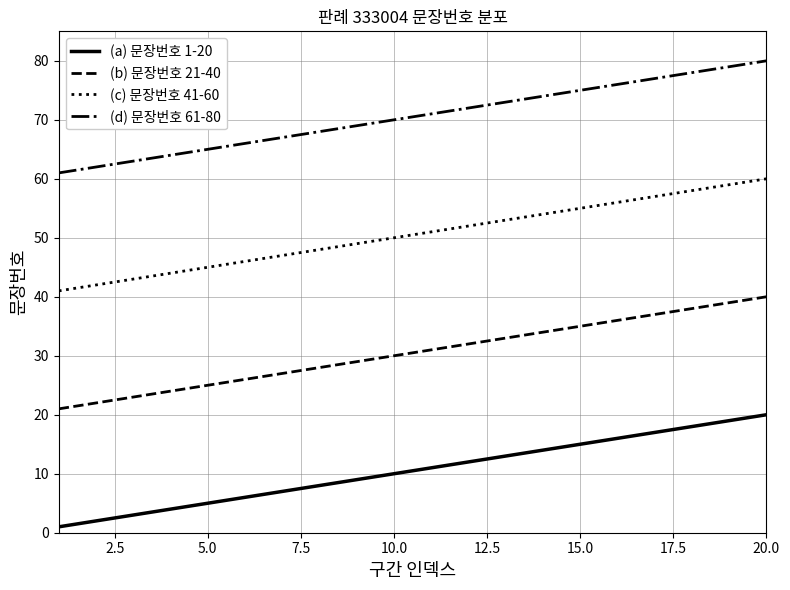

Which series has the largest total across all categories?

(d) 문장번호 61-80